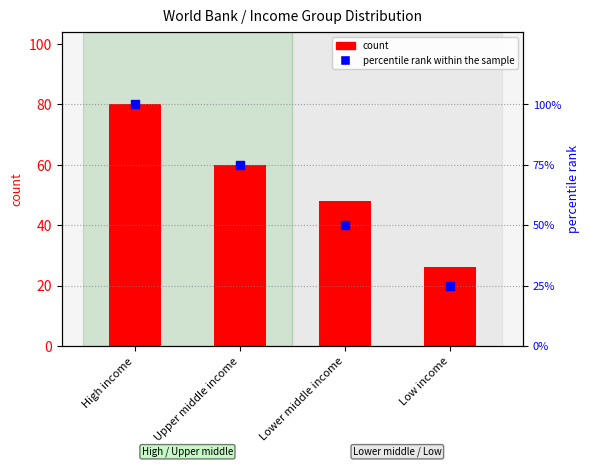

What is the total value across all series at High income?

180